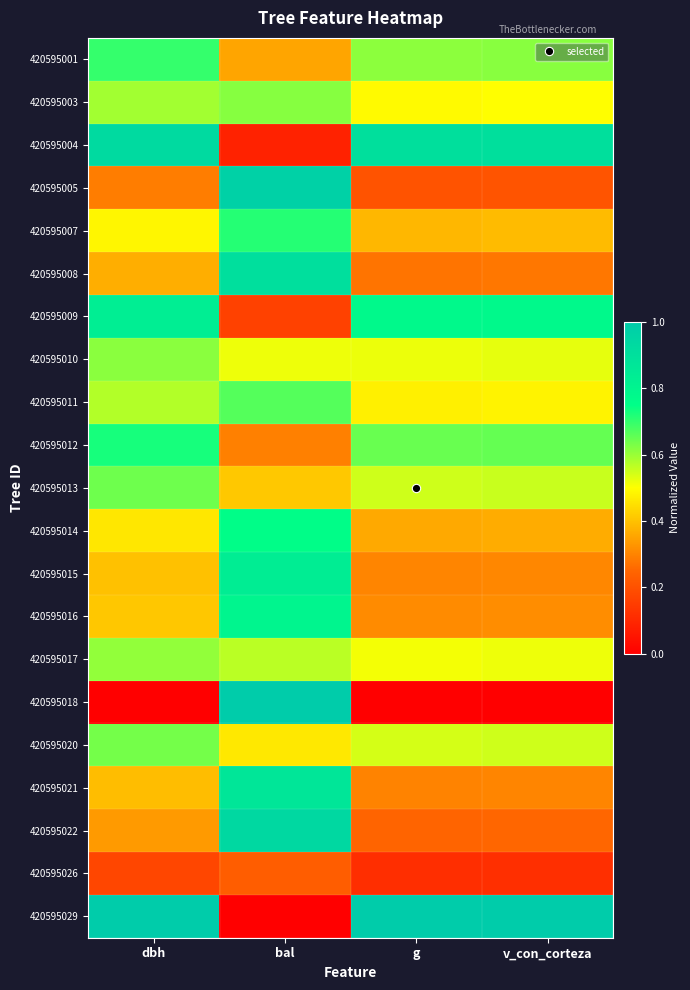

Count the number of data series in this chart.

21